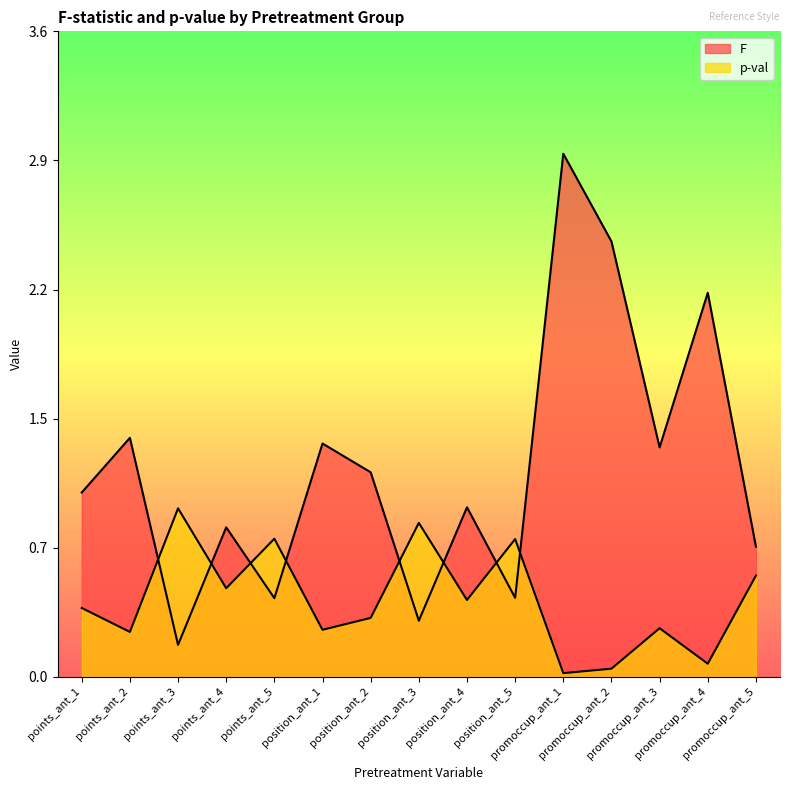

Where do p-val and F first cross each other?

points_ant_2 and points_ant_3